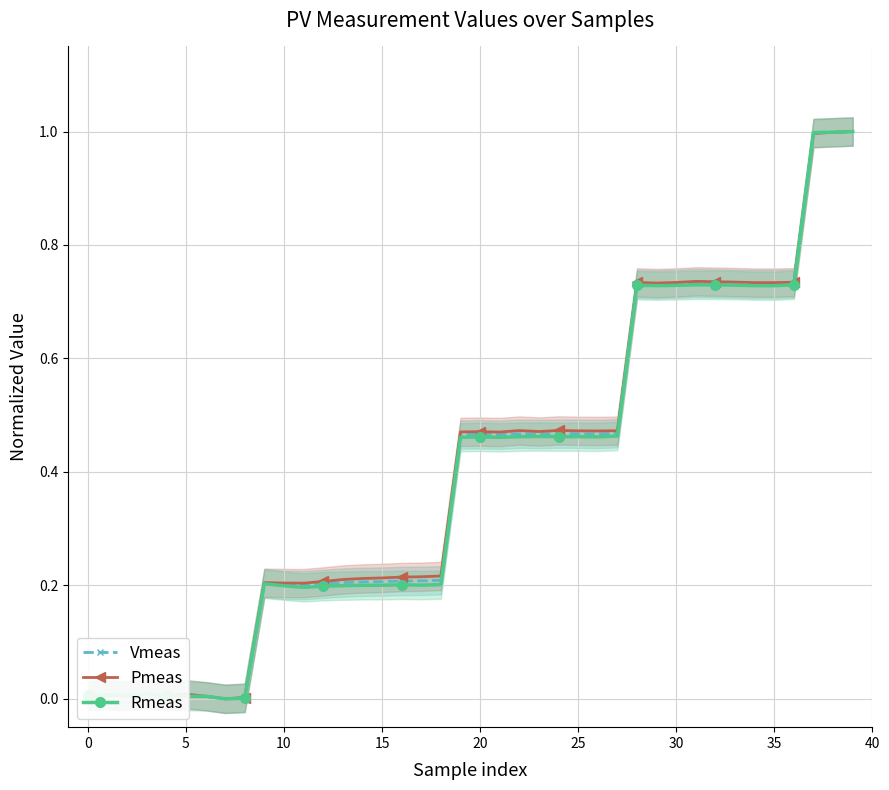

Reading right to left, transcribe all the data shown in this chart.

Vmeas: 1.0	1.0	1.0	0.7	0.7	0.7	0.7	0.7	0.7	0.7	0.7	0.7	0.5	0.5	0.5	0.5	0.5	0.5	0.5	0.5	0.5	0.2	0.2	0.2	0.2	0.2	0.2	0.2	0.2	0.2	0.2	0.0	0.0	0.0	0.0	0.0	0.0	0.0	0.0	0.0
Pmeas: 1.0	1.0	1.0	0.7	0.7	0.7	0.7	0.7	0.7	0.7	0.7	0.7	0.5	0.5	0.5	0.5	0.5	0.5	0.5	0.5	0.5	0.2	0.2	0.2	0.2	0.2	0.2	0.2	0.2	0.2	0.2	0.0	0.0	0.0	0.0	0.0	0.0	0.0	0.0	0.0
Rmeas: 1.0	1.0	1.0	0.7	0.7	0.7	0.7	0.7	0.7	0.7	0.7	0.7	0.5	0.5	0.5	0.5	0.5	0.5	0.5	0.5	0.5	0.2	0.2	0.2	0.2	0.2	0.2	0.2	0.2	0.2	0.2	0.0	0.0	0.0	0.0	0.0	0.0	0.0	0.0	0.0